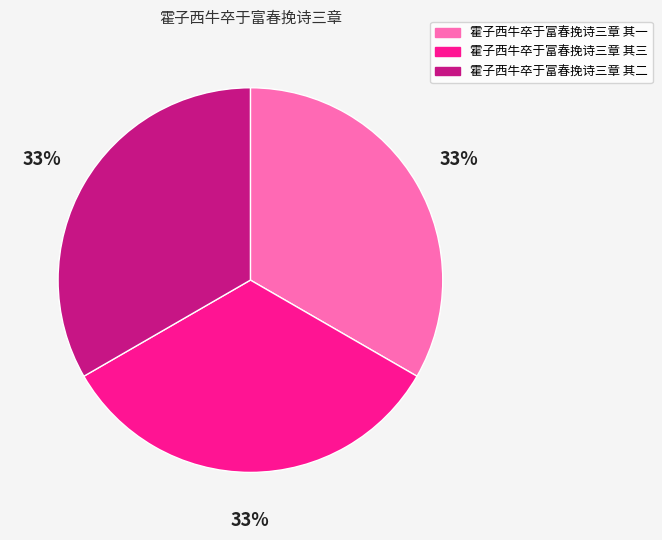

How many slices are in this pie chart?

3